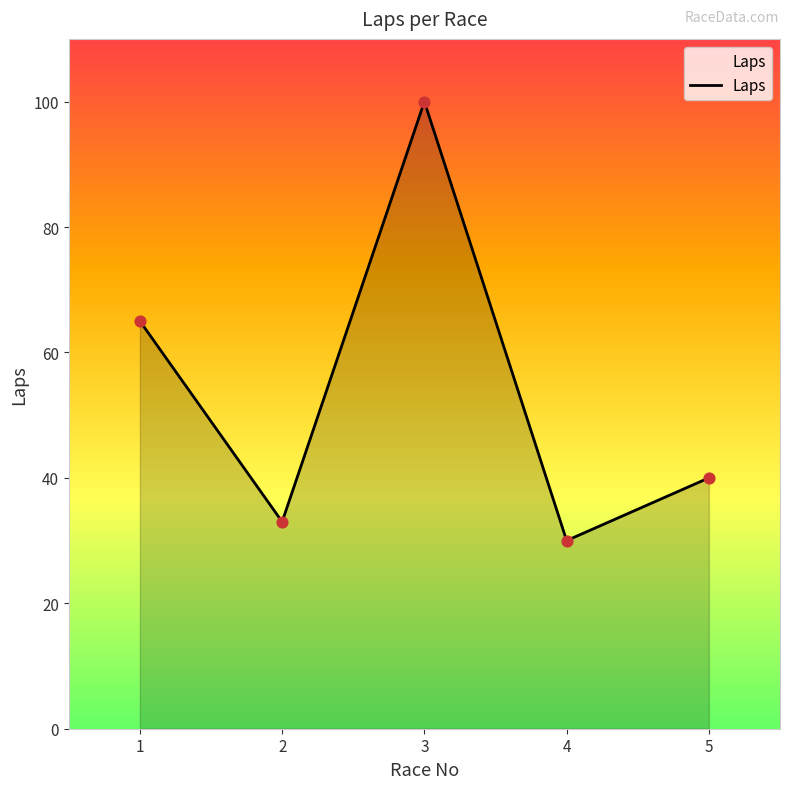

What is the change in value from 4 to 5?

+10